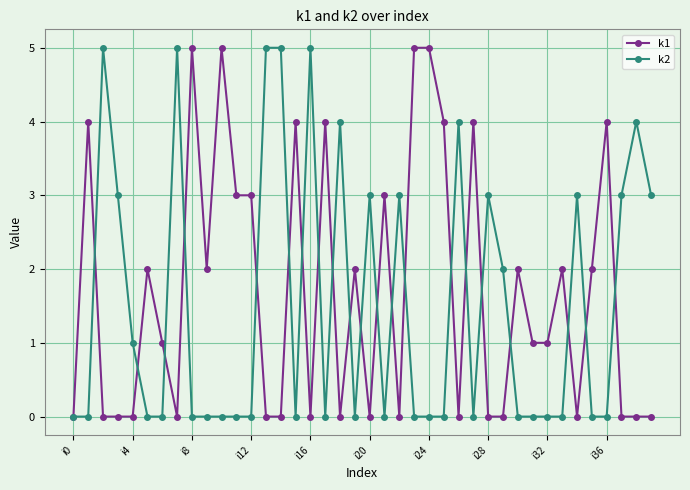

What is the average value of the k2 series?

2